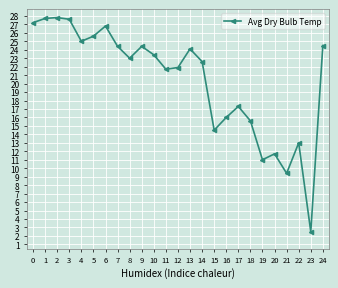

True or false: there are more than 0 points higher than both neighbors.

True